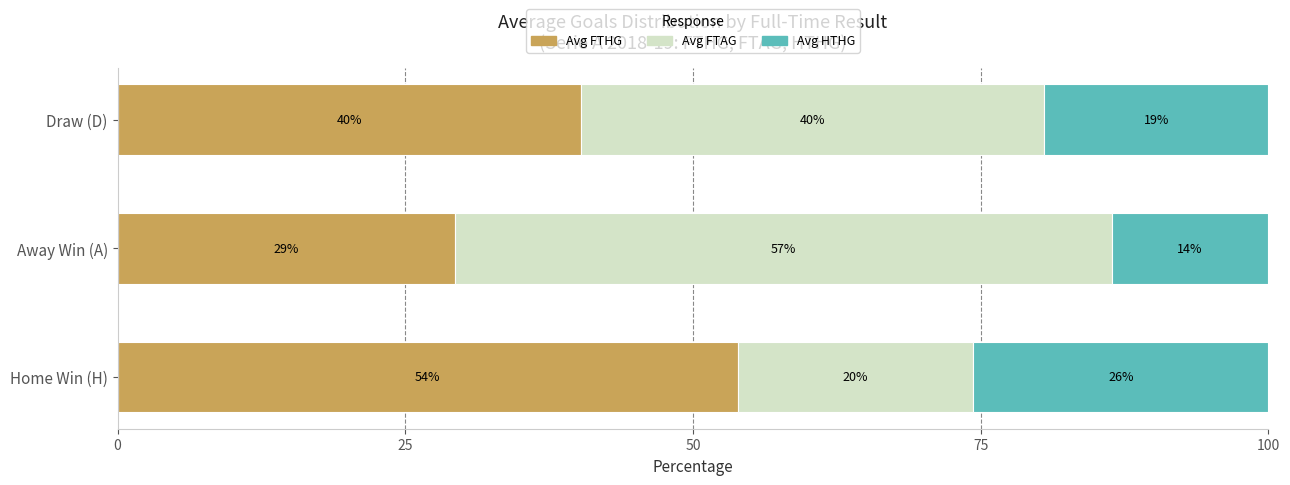

Which series has the widest spread of values?

Avg FTAG